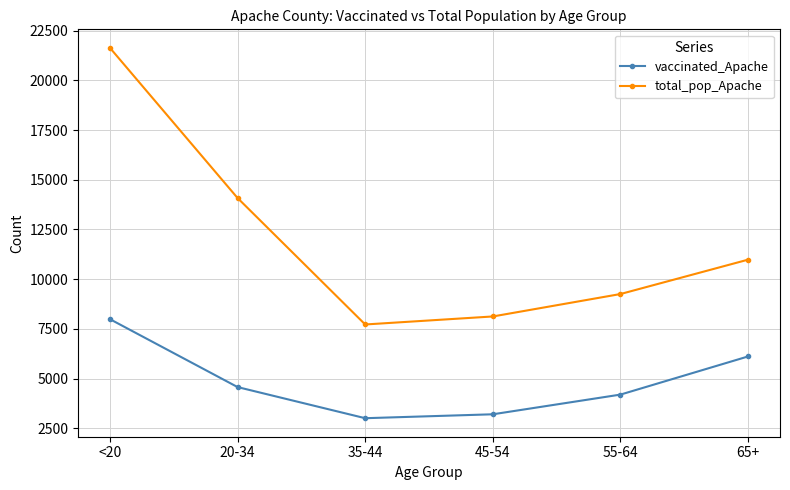

Count the number of data series in this chart.

2